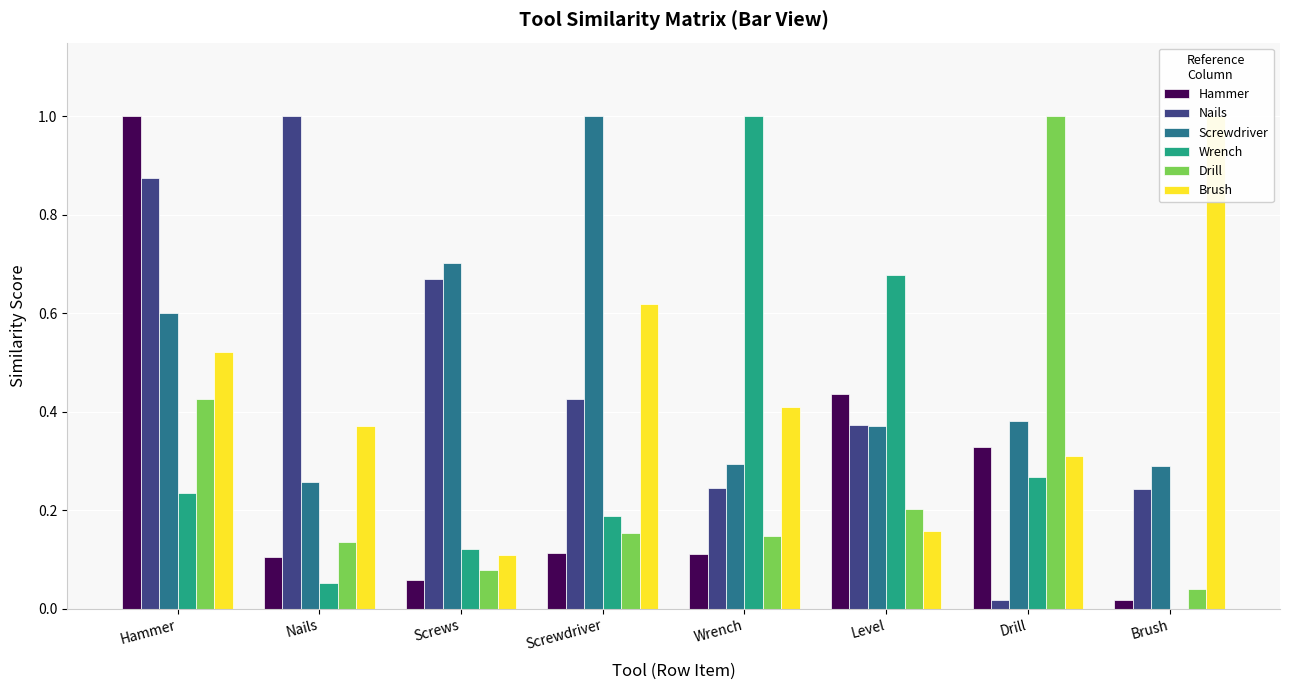

Rank the series by their maximum value, from lowest to highest.

Hammer, Nails, Screwdriver, Wrench, Drill, Brush